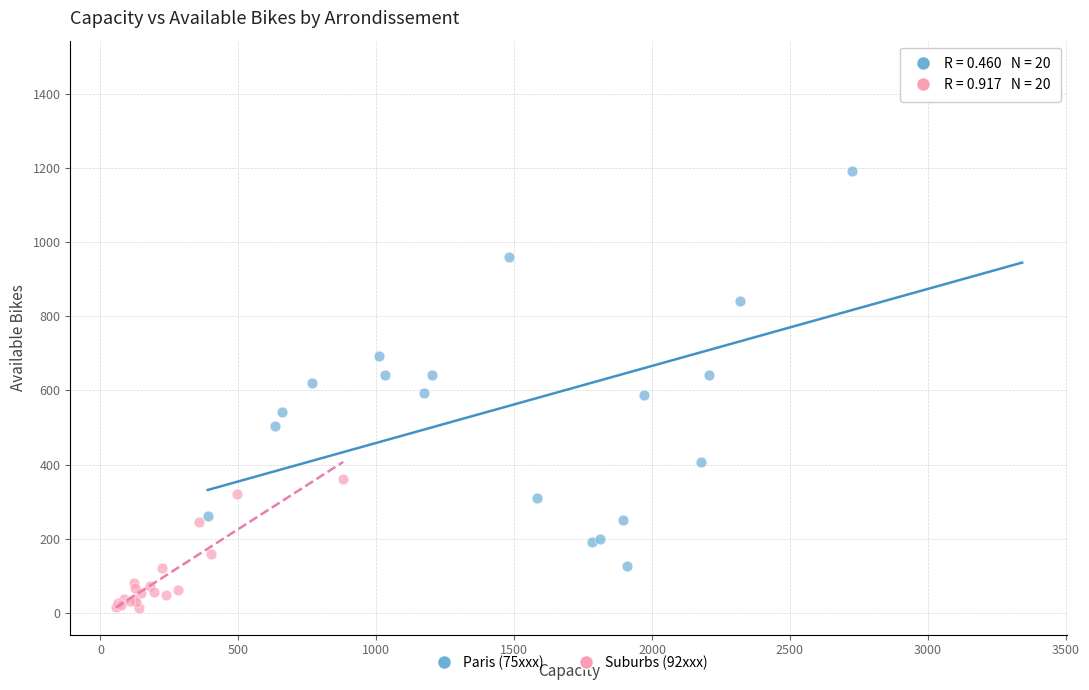

Which series has the widest spread of Y values?

Paris (75xxx)